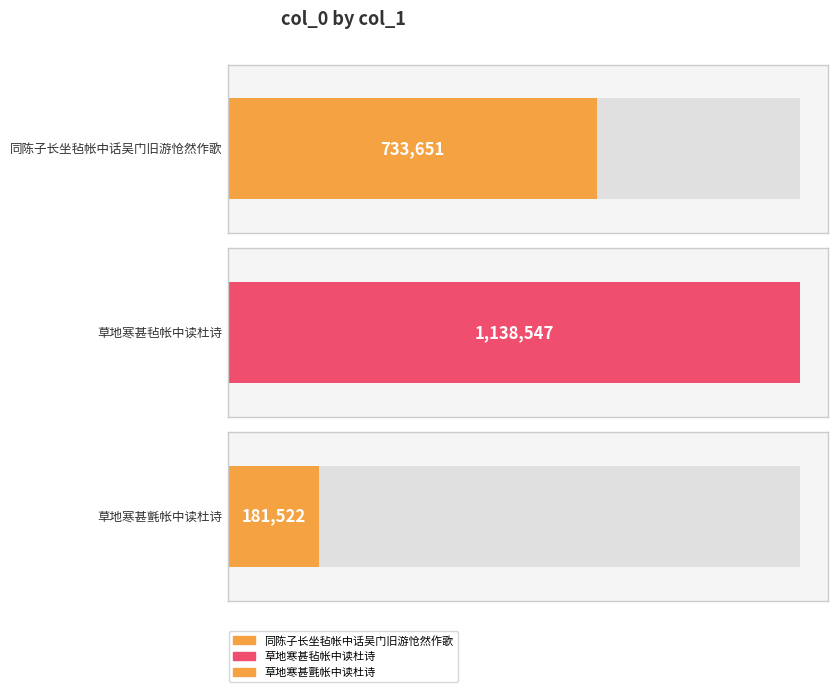

At which category does the chart reach its minimum across all series?

草地寒甚氈帐中读杜诗